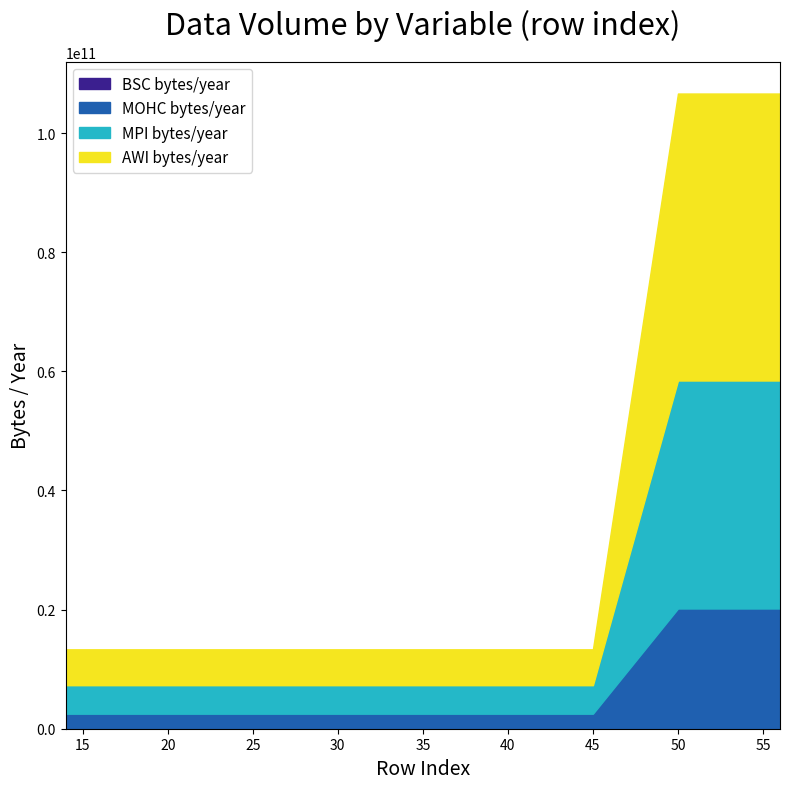

Does the chart display data point markers on the line(s)?

No